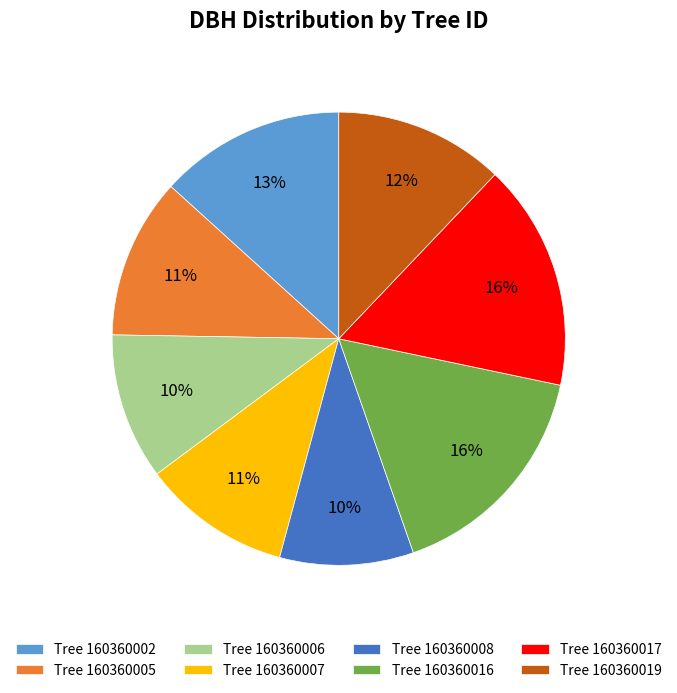

Is the sum of Tree 160360008 and Tree 160360007 greater than half?

No